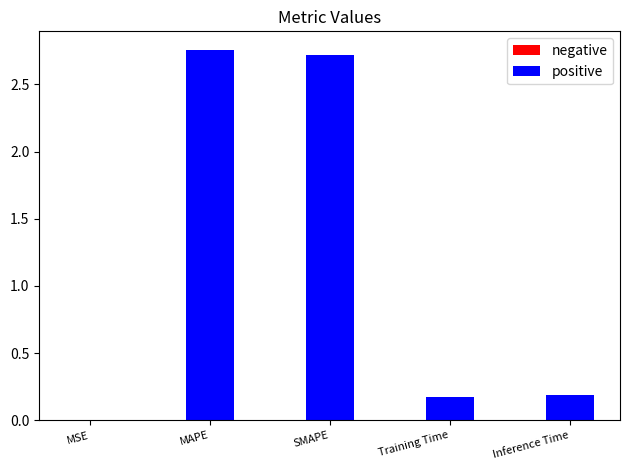

Which has a higher value, Training Time or MAPE?

MAPE